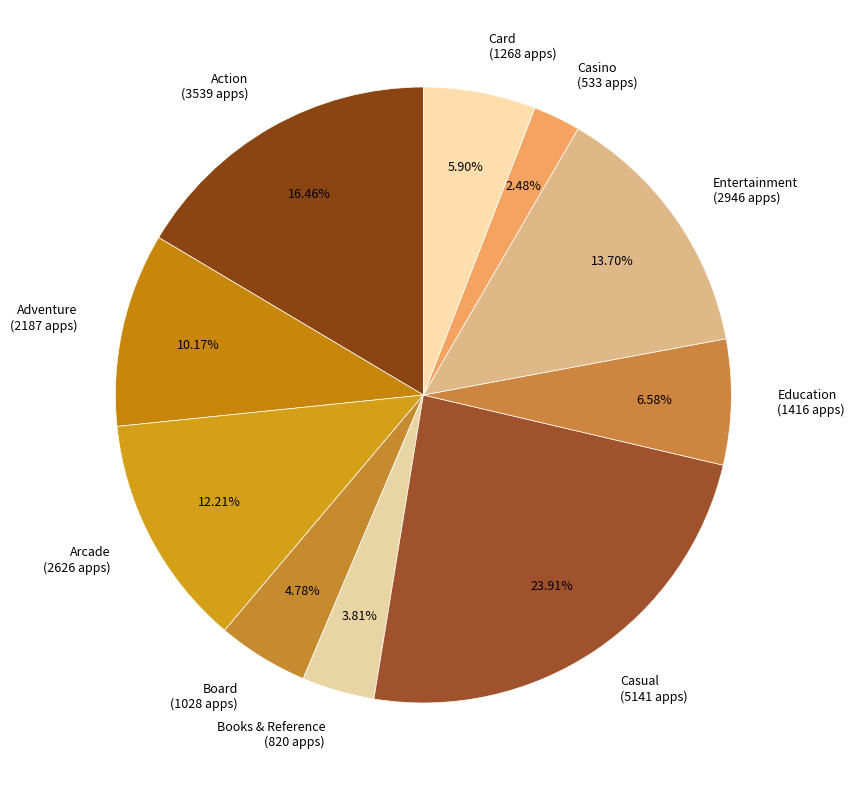

Combined, do Board (1028 apps) and Entertainment (2946 apps) account for over 50%?

No